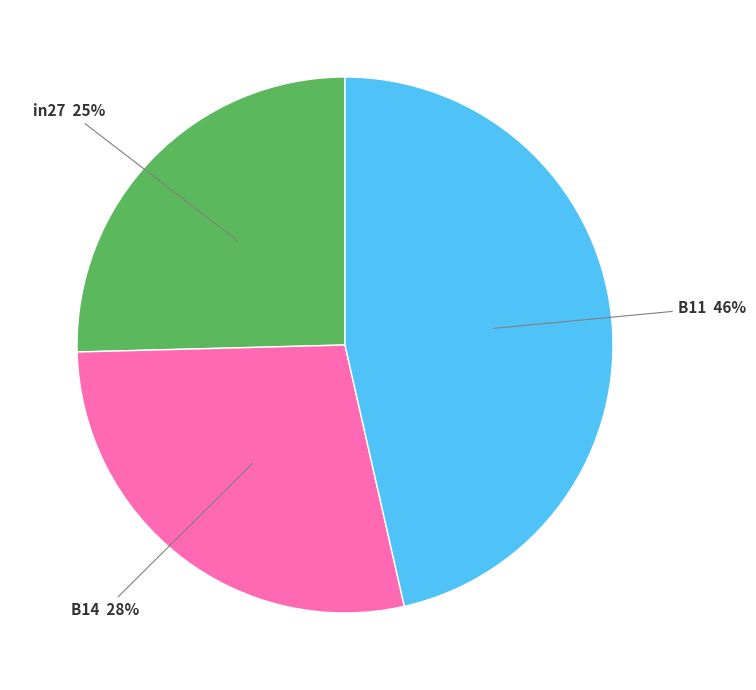

Does any single category account for the majority?

No